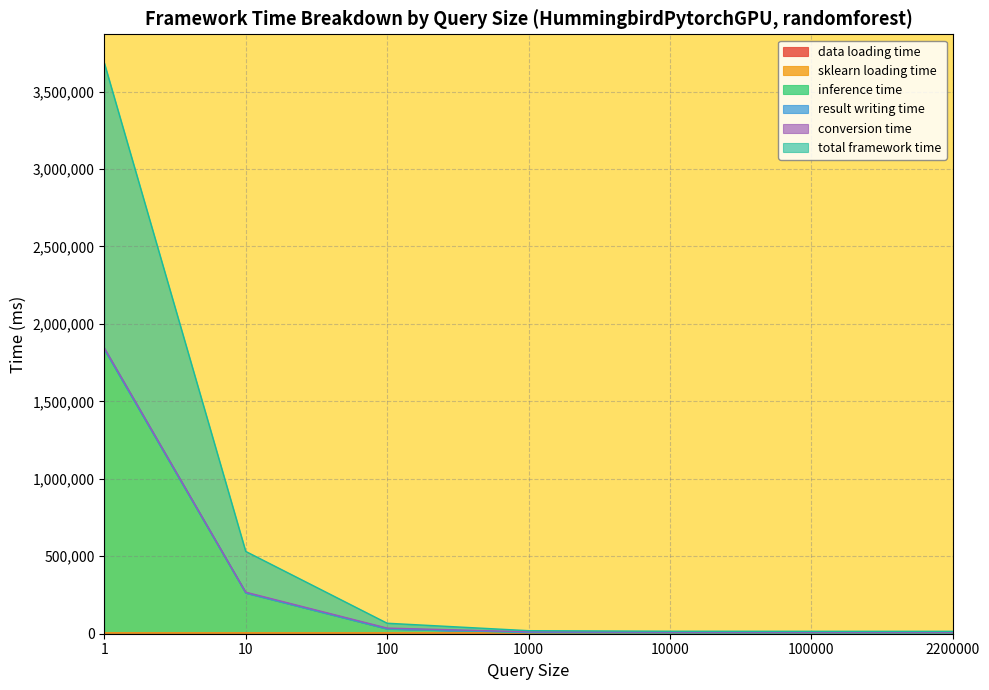

Where does the data loading time series first go above 4967?

1